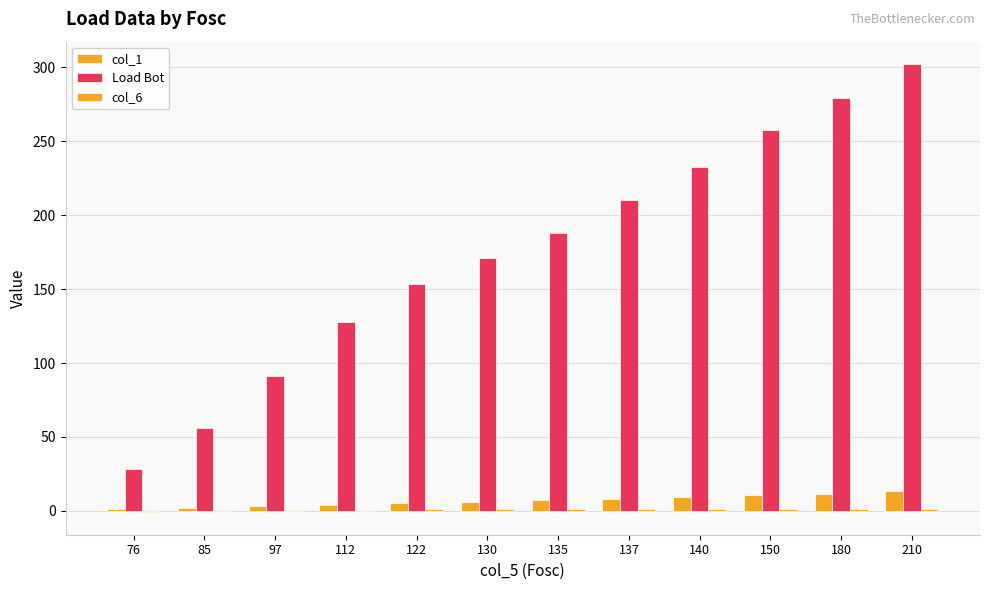

How many groups of bars are there?

12